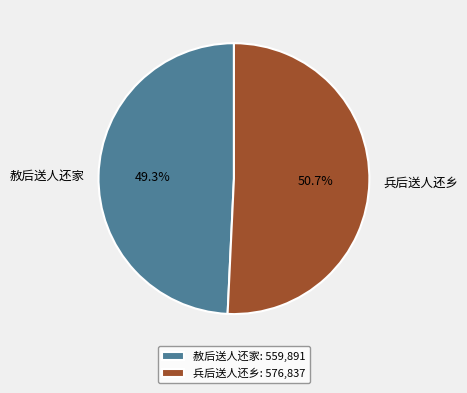

The 赦后送人还家 slice represents 49% of the pie. True or false?

True